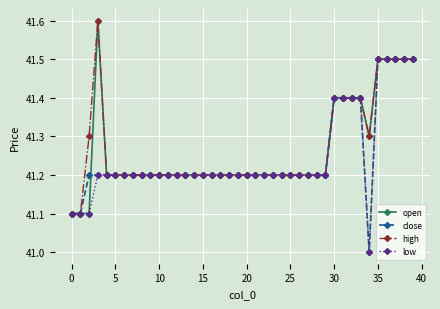

What is the greatest value displayed?

41.6